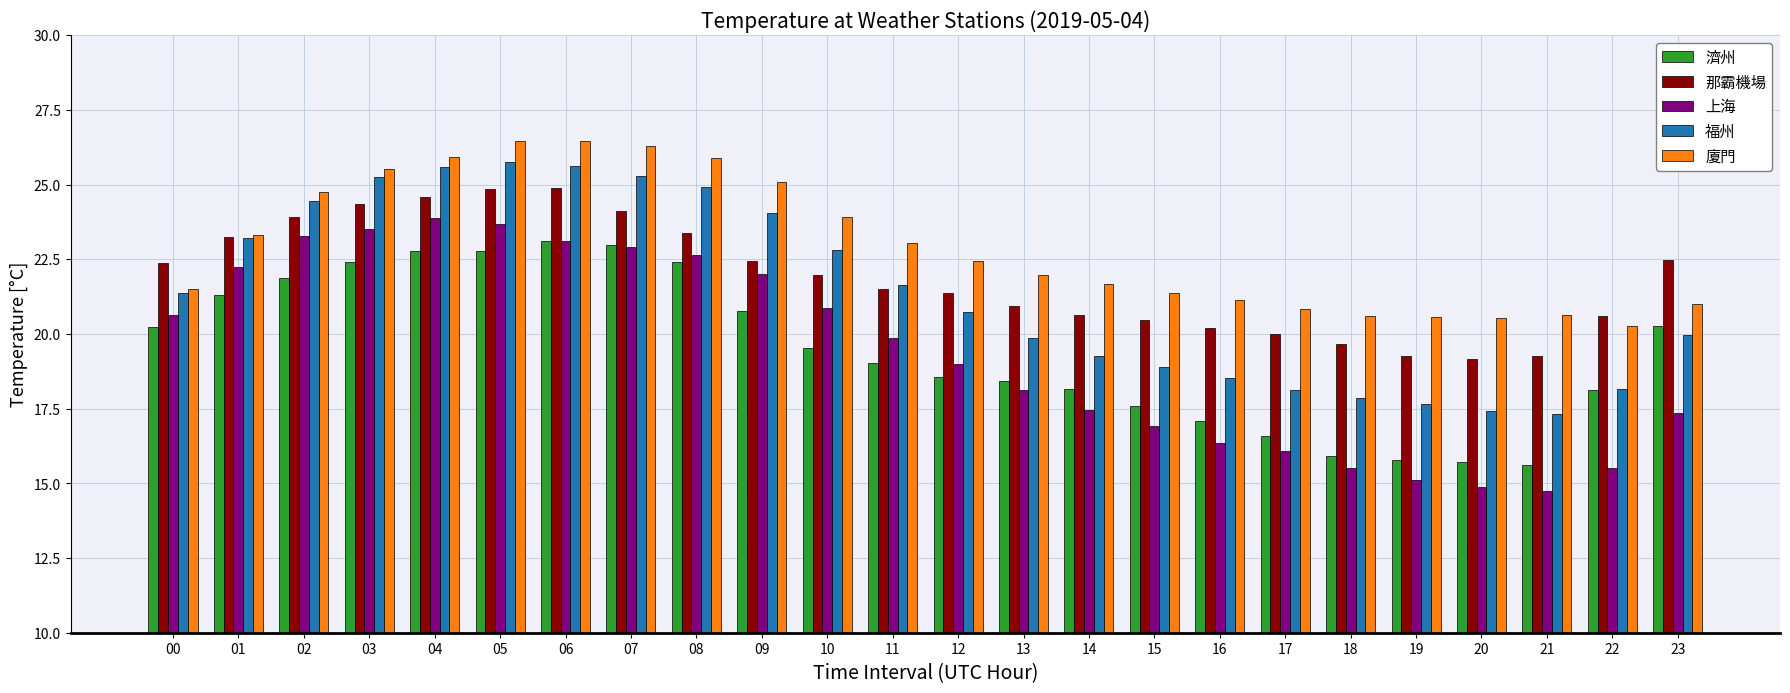

Which series has the largest range (max minus min)?

上海